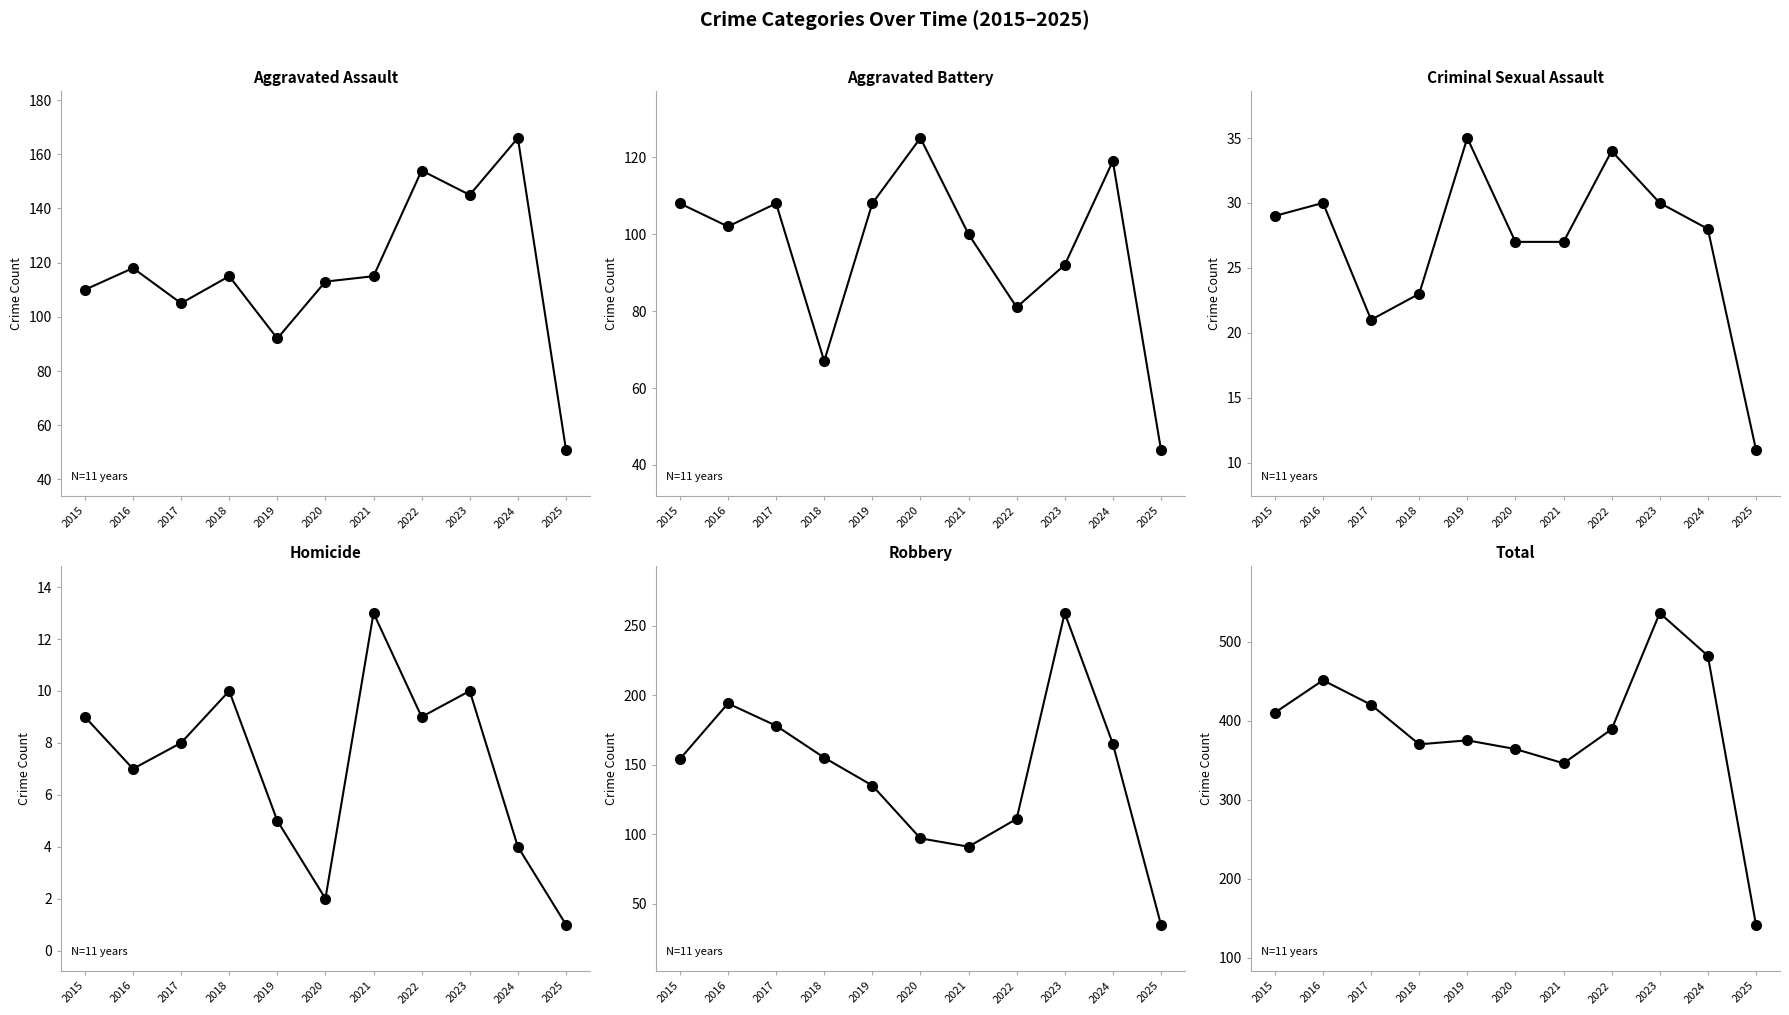

At which category is the sum across all series the highest?

2023